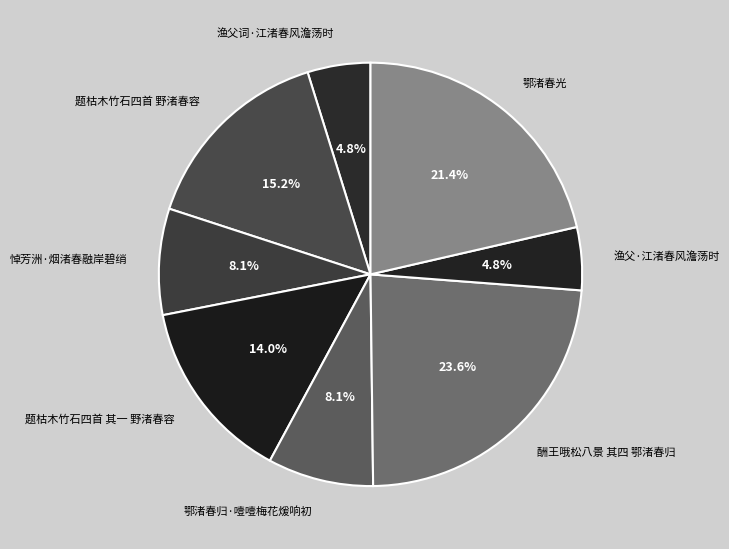

What is the ratio of the value at 题枯木竹石四首 野渚春容 to the value at 鄂渚春光?

0.7